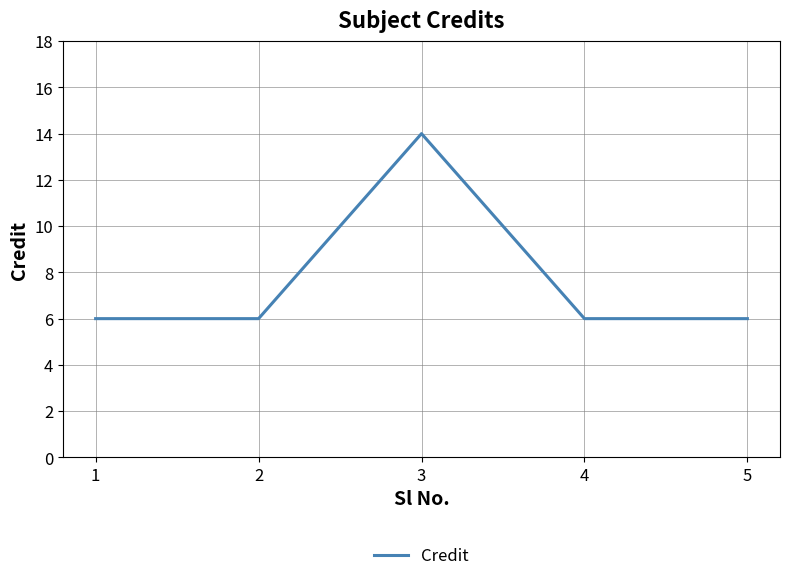

What is the minimum value shown in the chart?

6